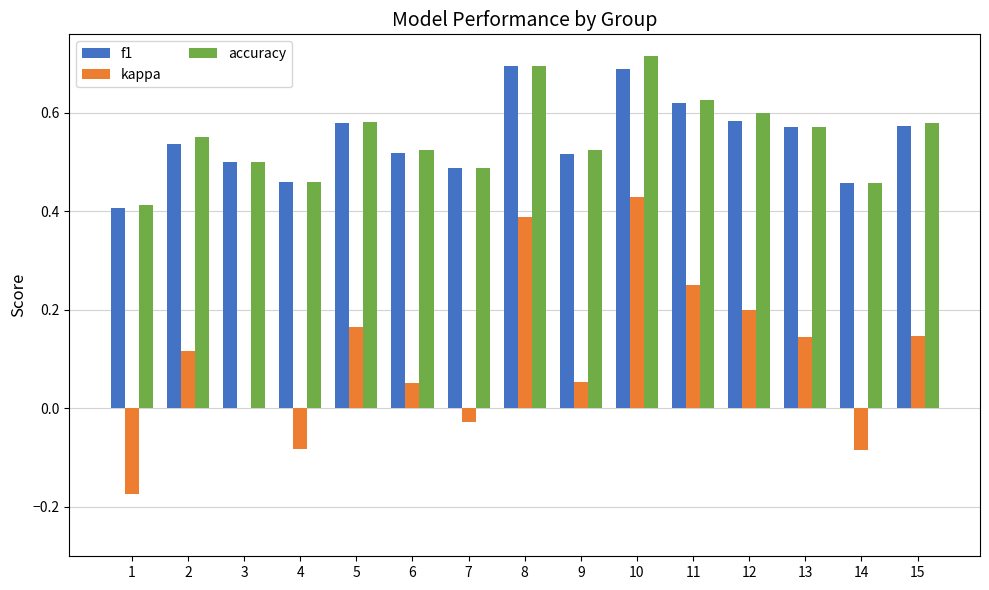

What is the sum of all f1 values?

8.2